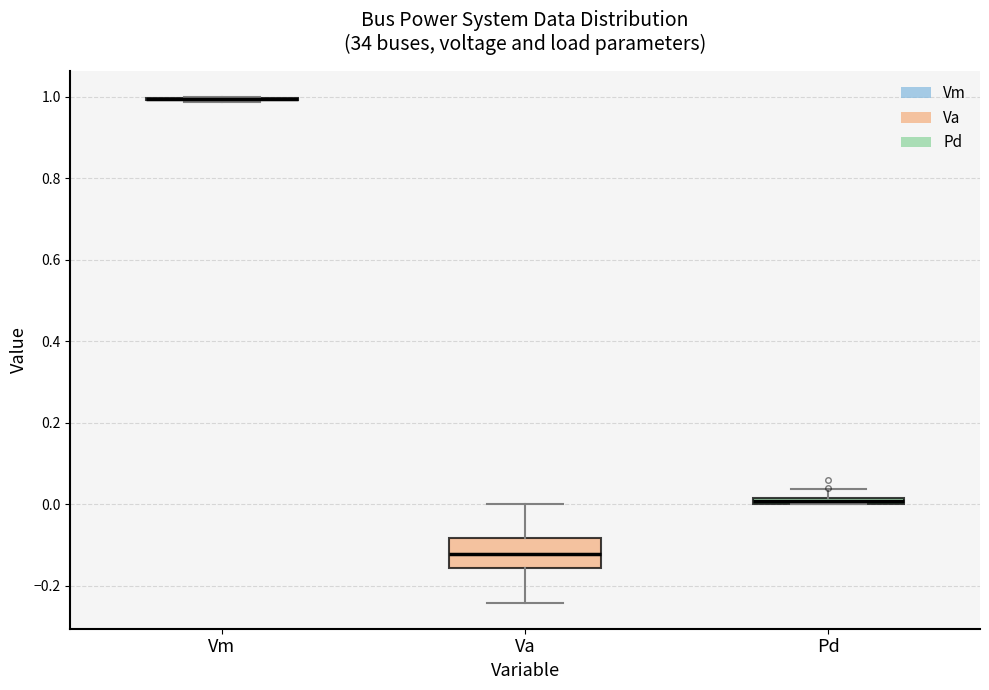

Comparing the boxes themselves (not the whiskers), which one is the tallest?

Va